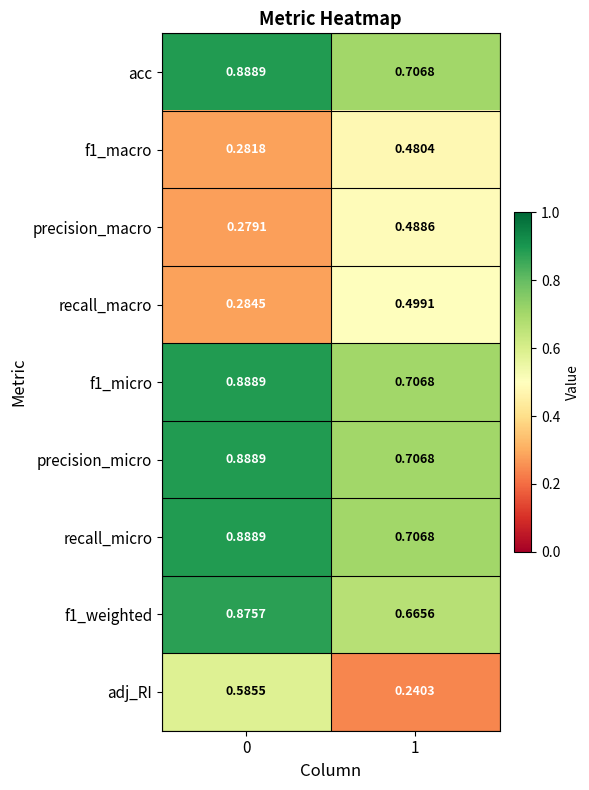

Is the value of f1_weighted at 1 greater than the value of recall_macro at 0?

Yes